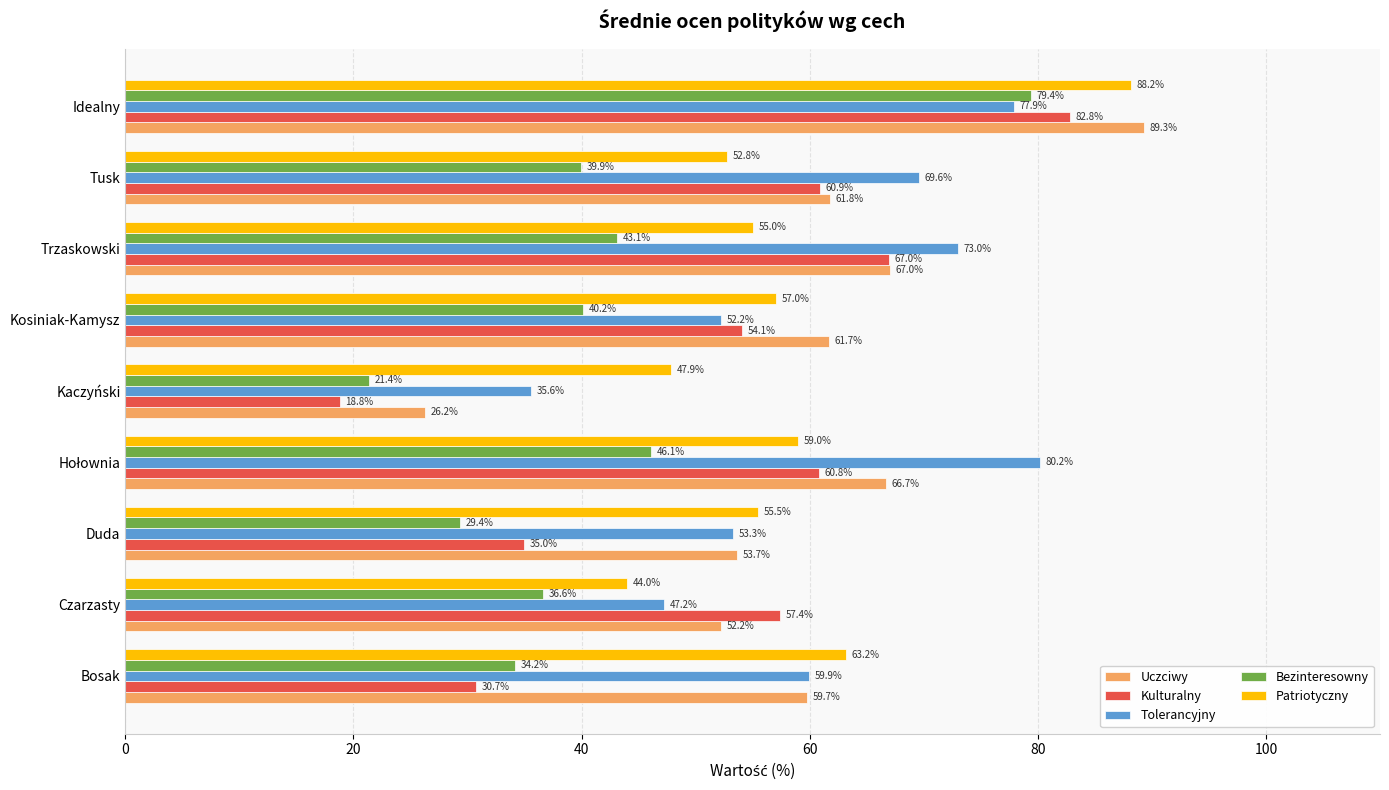

At Czarzasty, list the series in order from smallest to largest.

Bezinteresowny, Patriotyczny, Tolerancyjny, Uczciwy, Kulturalny